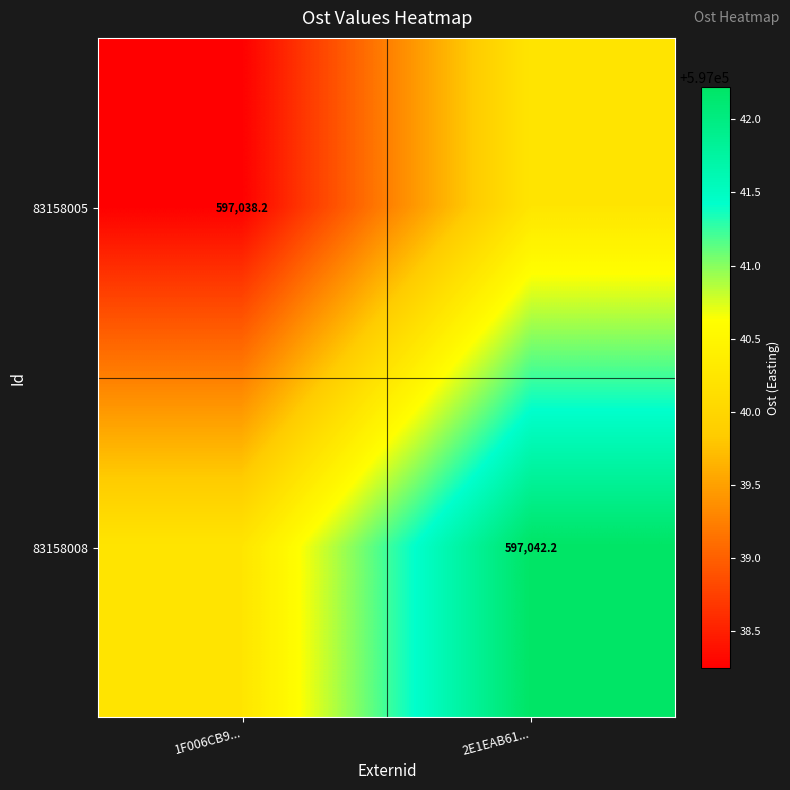

At how many categories does at least one series exceed 597041?

1